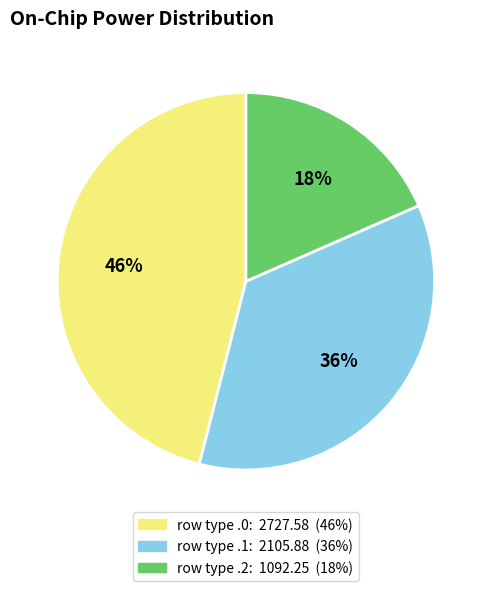

Does any single category account for the majority?

No